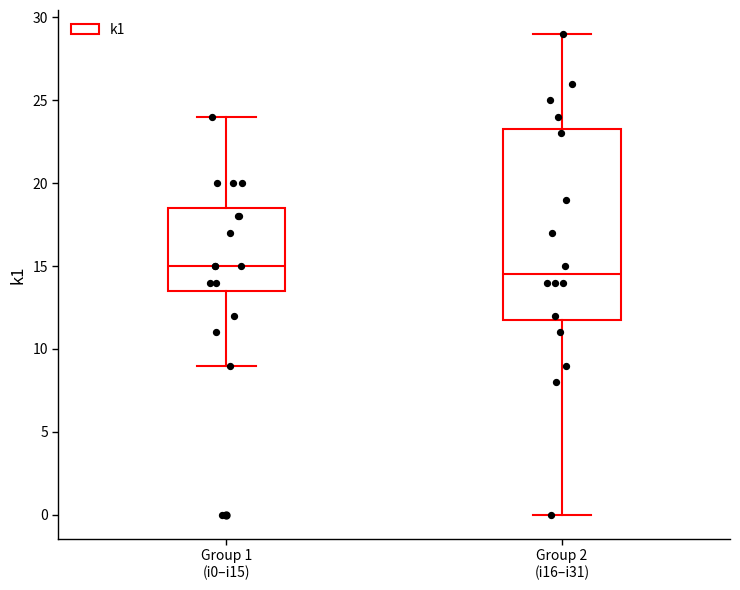

Which box has the highest median line?

Group 1 (i0–i15)